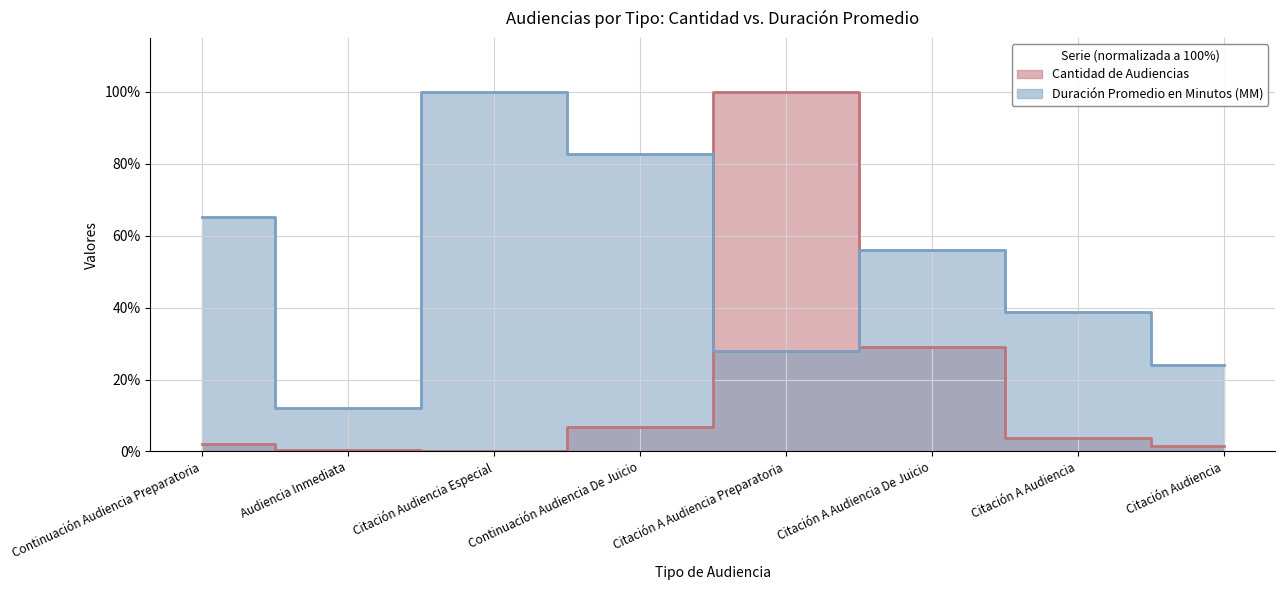

List the series in order of their overall mean, lowest first.

Cantidad de Audiencias, Duración Promedio en Minutos (MM)